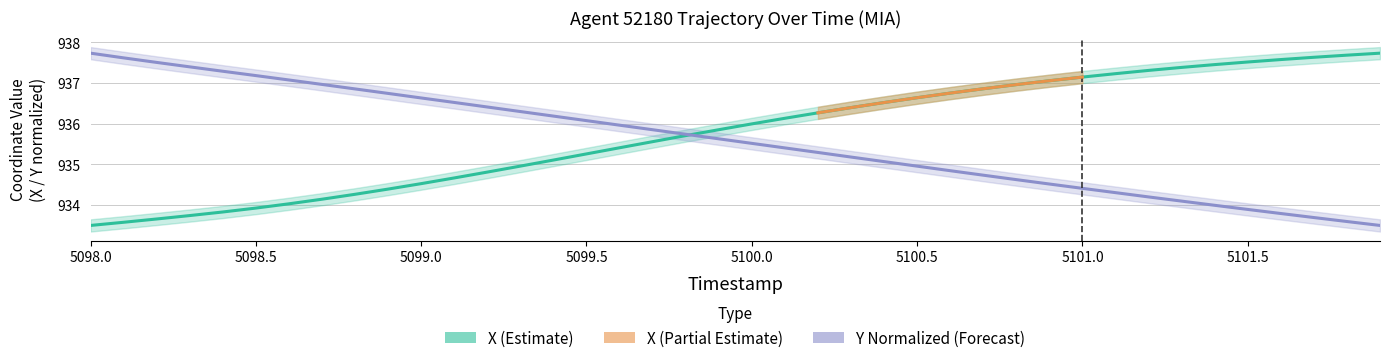

Is it true that Y equals 1266.8 at 5098.6?

False